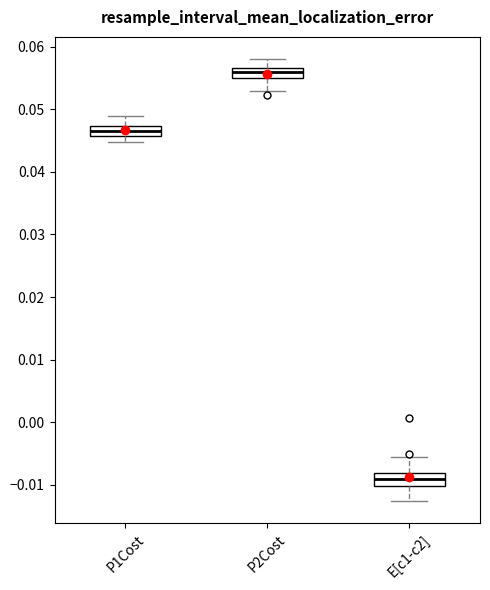

Which box has the highest median line?

P2Cost